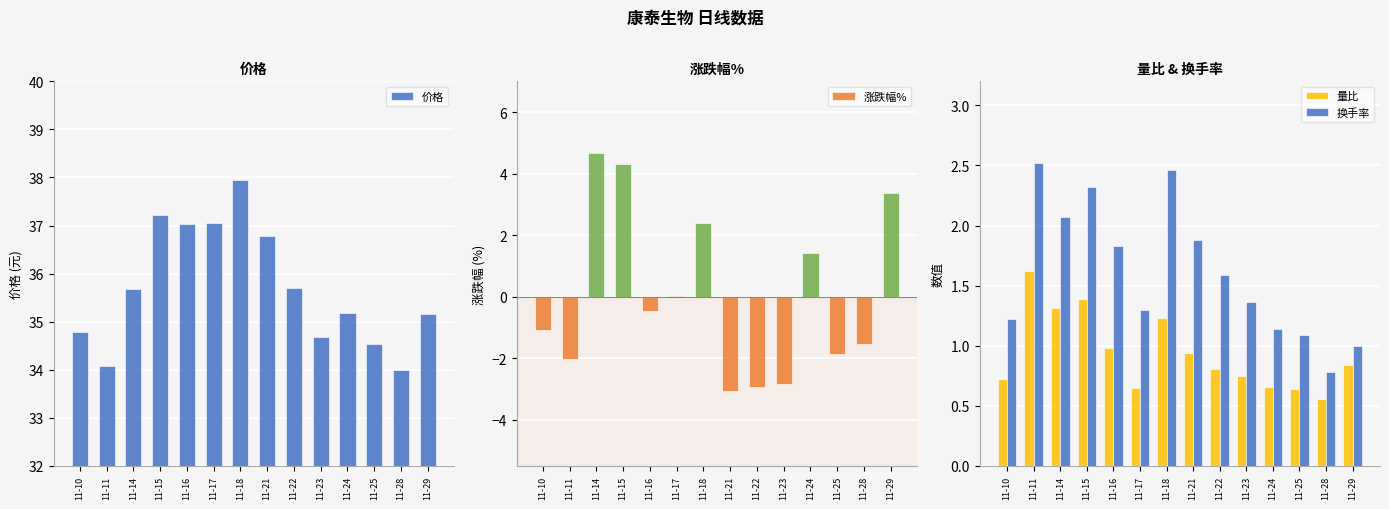

What is the sum of all 换手率 values?

22.6